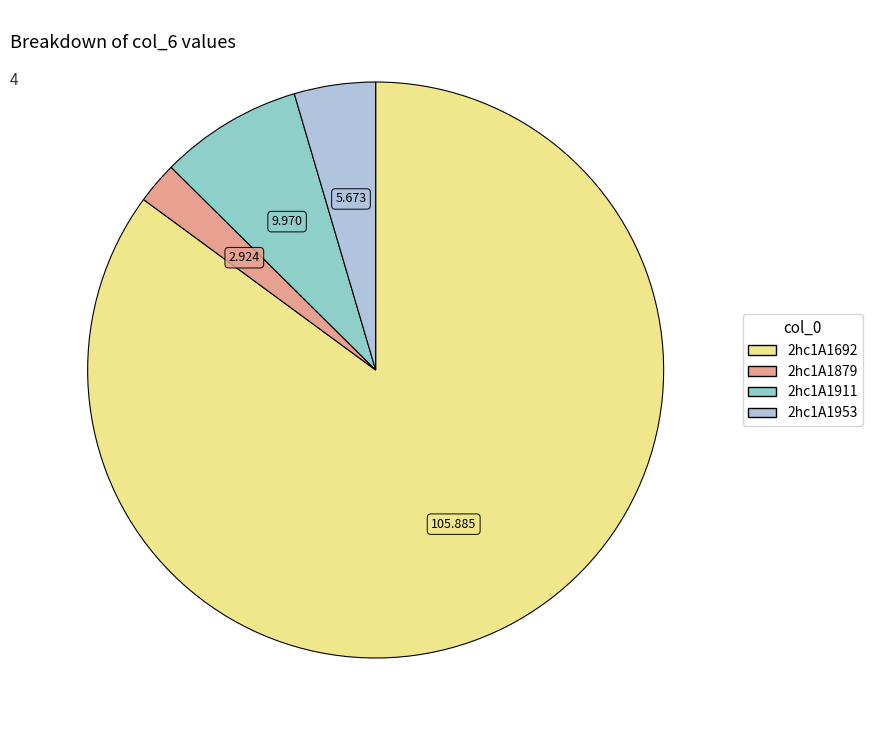

What is the smallest slice in the pie chart?

2hc1A1879